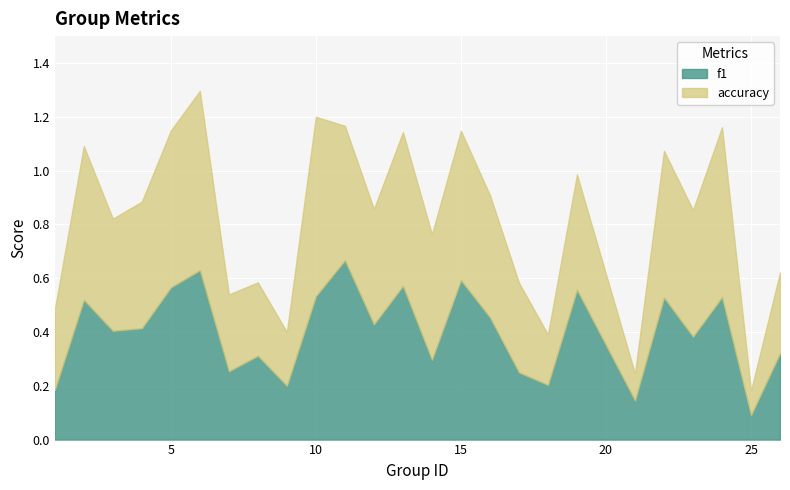

Is it true that f1 equals 0.6 at 16?

False